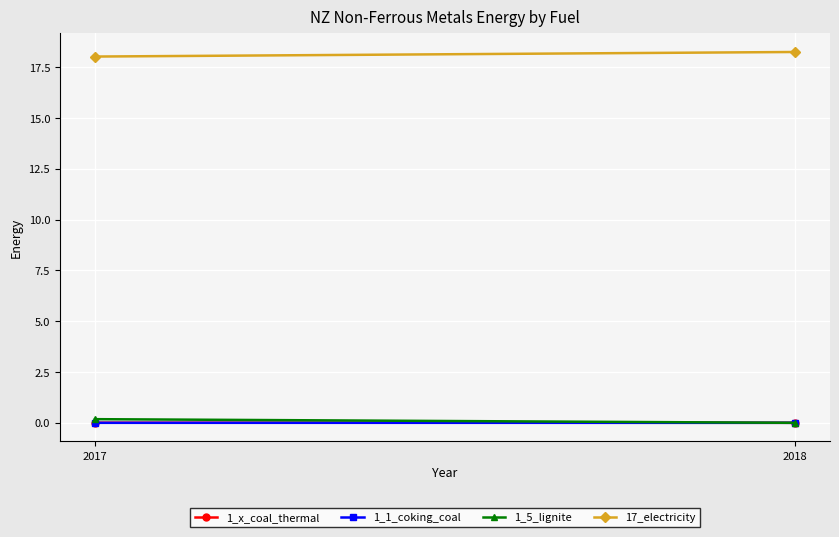

Count the number of categories in the chart.

2